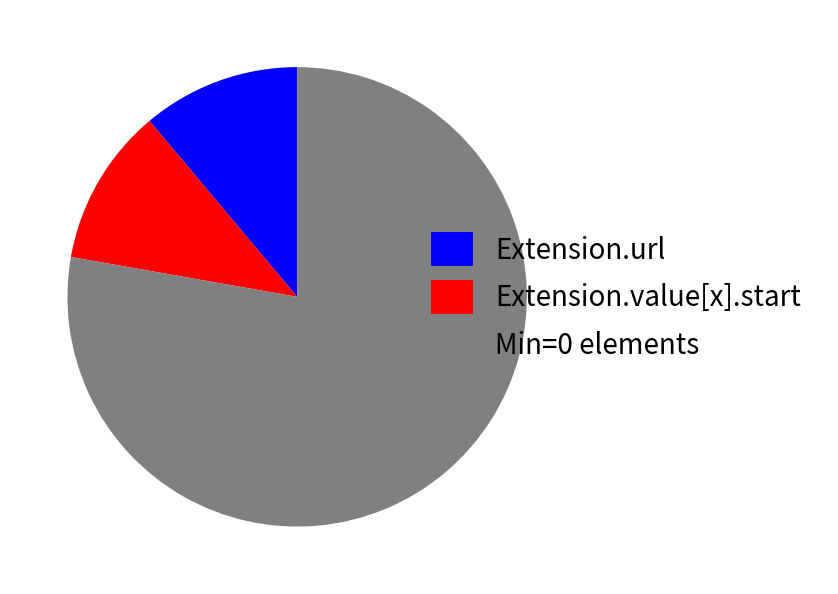

Does Extension.url account for over 50% of the chart?

No